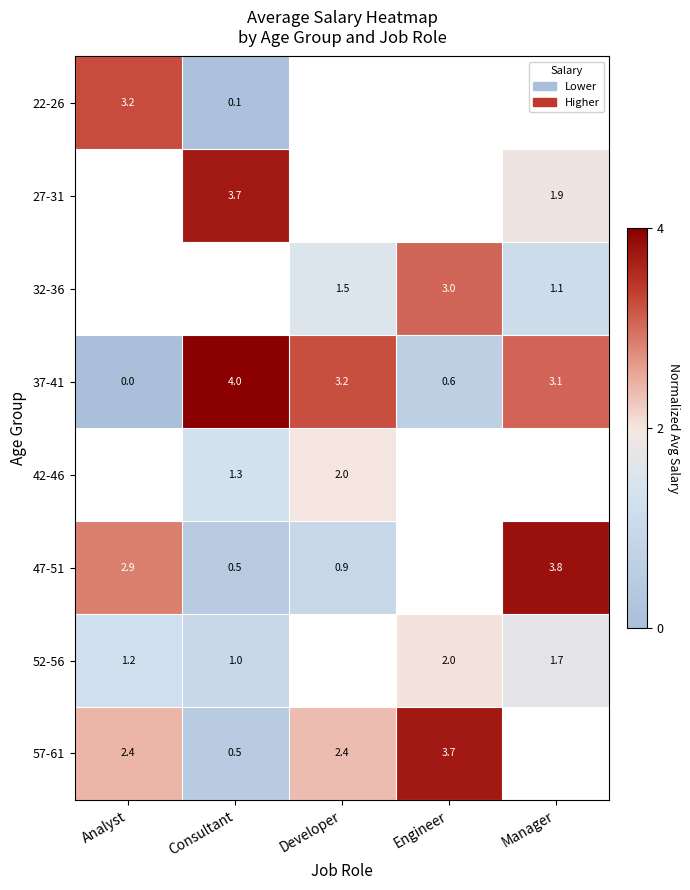

The value of 52-56 at Manager is 1.7. True or false?

True